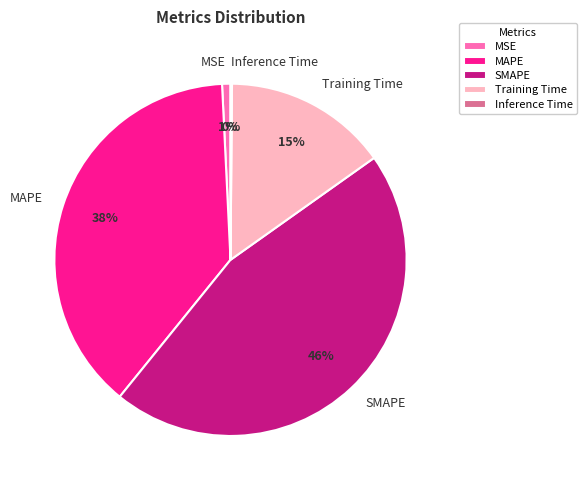

To the nearest percent, what is the difference between the SMAPE and MSE slice percentages?

45%